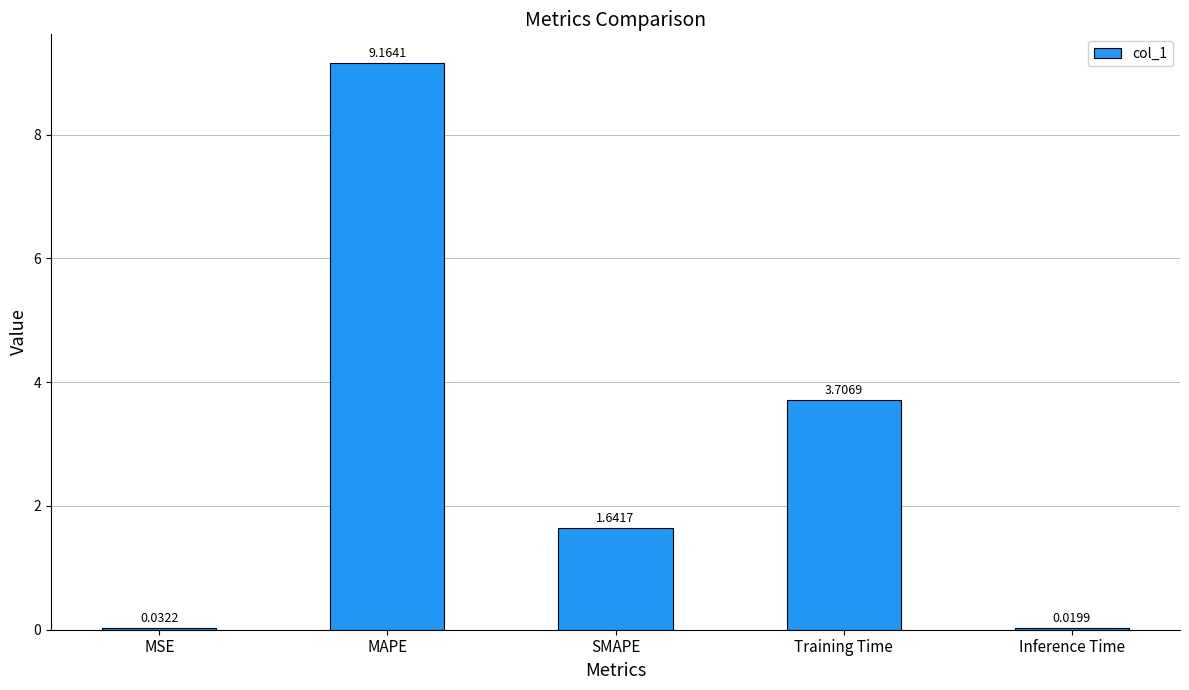

At which label is the value closest to 4?

Training Time